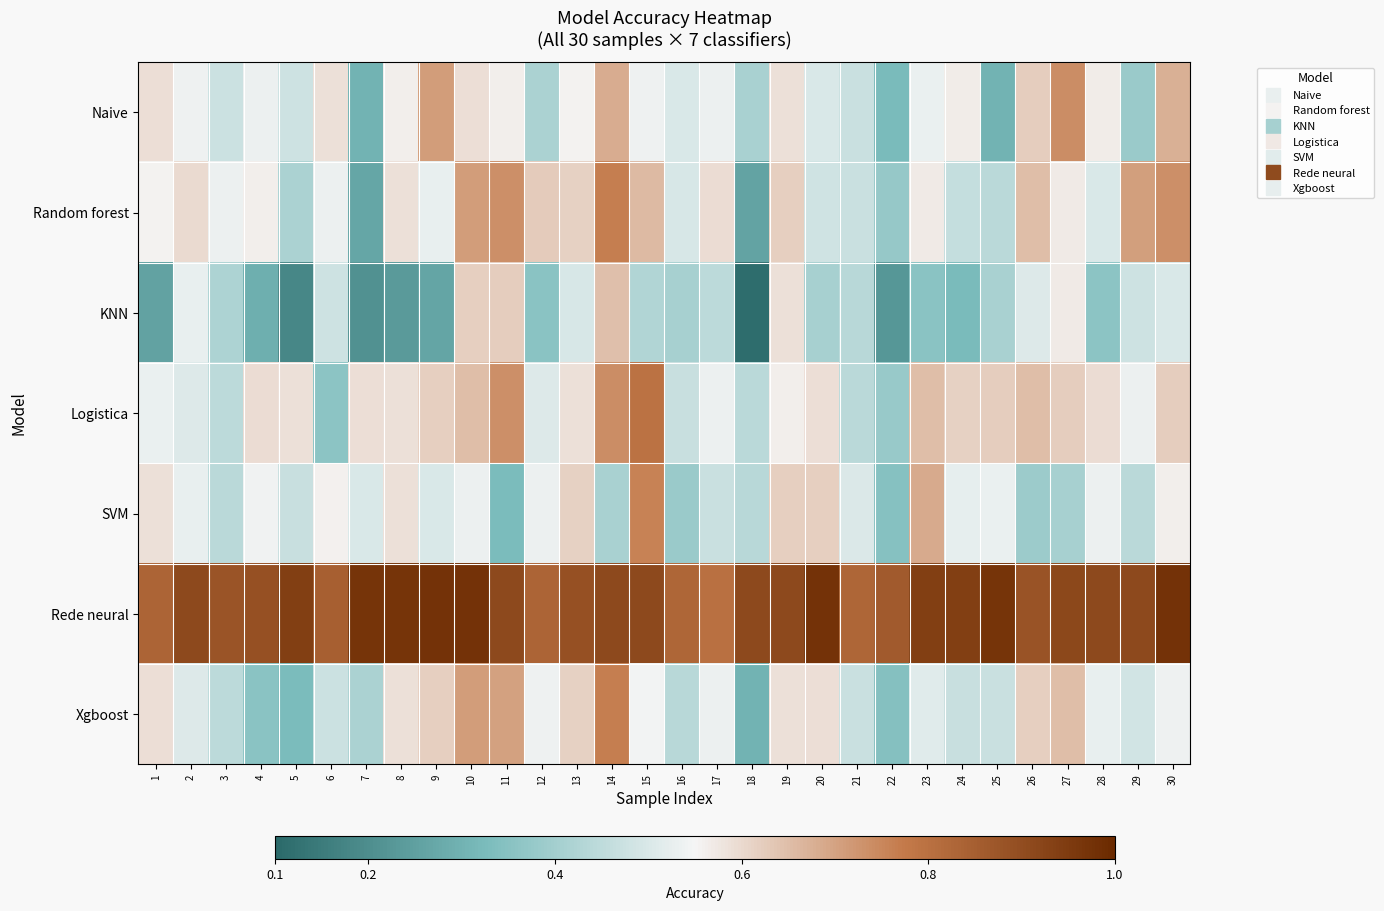

Reading left to right, what are all the values shown in this chart?

Naive: 1=0.6	2=0.5	3=0.5	4=0.5	5=0.5	6=0.6	7=0.3	8=0.6	9=0.7	10=0.6	11=0.6	12=0.4	13=0.6	14=0.7	15=0.5	16=0.5	17=0.5	18=0.4	19=0.6	20=0.5	21=0.5	22=0.3	23=0.5	24=0.6	25=0.3	26=0.6	27=0.7	28=0.6	29=0.4	30=0.7
Random forest: 1=0.6	2=0.6	3=0.5	4=0.6	5=0.4	6=0.5	7=0.3	8=0.6	9=0.5	10=0.7	11=0.7	12=0.6	13=0.6	14=0.8	15=0.7	16=0.5	17=0.6	18=0.3	19=0.6	20=0.5	21=0.5	22=0.4	23=0.6	24=0.5	25=0.4	26=0.6	27=0.6	28=0.5	29=0.7	30=0.7
KNN: 1=0.3	2=0.5	3=0.4	4=0.3	5=0.2	6=0.5	7=0.2	8=0.2	9=0.3	10=0.6	11=0.6	12=0.4	13=0.5	14=0.6	15=0.4	16=0.4	17=0.4	18=0.1	19=0.6	20=0.4	21=0.4	22=0.2	23=0.4	24=0.3	25=0.4	26=0.5	27=0.6	28=0.4	29=0.5	30=0.5
Logistica: 1=0.5	2=0.5	3=0.4	4=0.6	5=0.6	6=0.4	7=0.6	8=0.6	9=0.6	10=0.6	11=0.7	12=0.5	13=0.6	14=0.7	15=0.8	16=0.5	17=0.5	18=0.4	19=0.6	20=0.6	21=0.4	22=0.4	23=0.7	24=0.6	25=0.6	26=0.6	27=0.6	28=0.6	29=0.5	30=0.6
SVM: 1=0.6	2=0.5	3=0.4	4=0.5	5=0.5	6=0.6	7=0.5	8=0.6	9=0.5	10=0.5	11=0.3	12=0.5	13=0.6	14=0.4	15=0.8	16=0.4	17=0.5	18=0.4	19=0.6	20=0.6	21=0.5	22=0.3	23=0.7	24=0.5	25=0.5	26=0.4	27=0.4	28=0.5	29=0.4	30=0.6
Rede neural: 1=0.8	2=0.9	3=0.9	4=0.9	5=0.9	6=0.8	7=1.0	8=1.0	9=1.0	10=1.0	11=0.9	12=0.8	13=0.9	14=0.9	15=0.9	16=0.8	17=0.8	18=0.9	19=0.9	20=1.0	21=0.8	22=0.9	23=0.9	24=0.9	25=1.0	26=0.9	27=0.9	28=0.9	29=0.9	30=1.0
Xgboost: 1=0.6	2=0.5	3=0.4	4=0.4	5=0.3	6=0.5	7=0.4	8=0.6	9=0.6	10=0.7	11=0.7	12=0.5	13=0.6	14=0.8	15=0.5	16=0.4	17=0.5	18=0.3	19=0.6	20=0.6	21=0.5	22=0.3	23=0.5	24=0.5	25=0.5	26=0.6	27=0.7	28=0.5	29=0.5	30=0.5